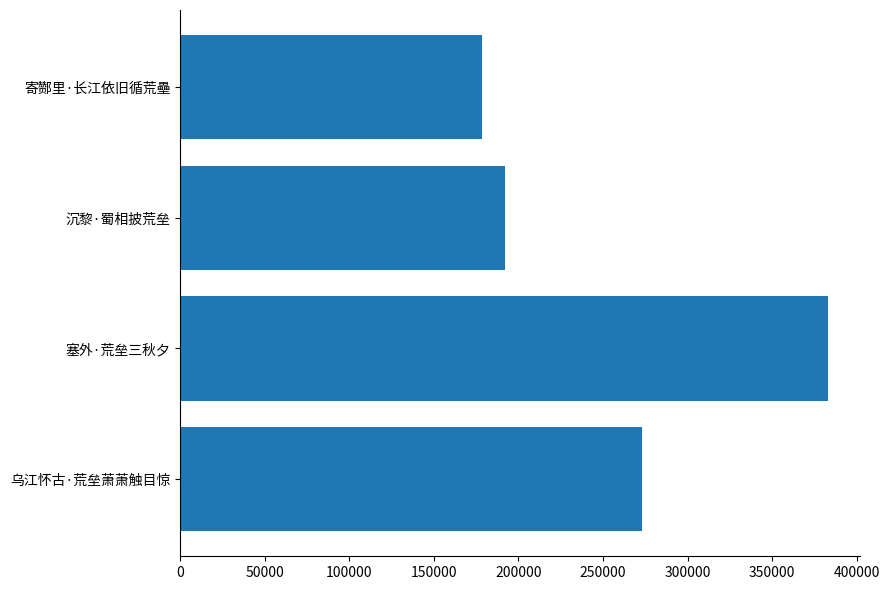

List the labels in order of value, smallest first.

寄酂里·长江依旧循荒壘, 沉黎·蜀相披荒垒, 乌江怀古·荒垒萧萧触目惊, 塞外·荒垒三秋夕